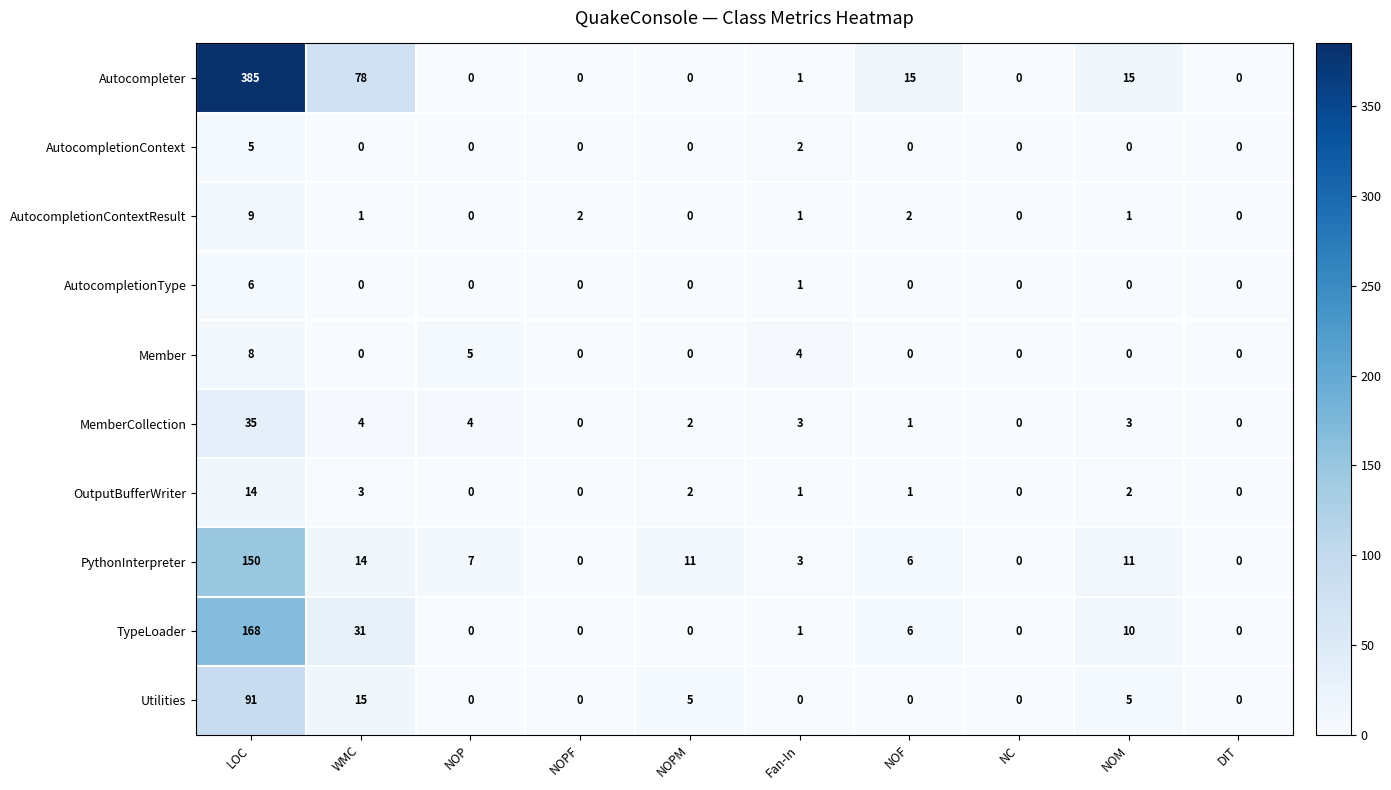

What is the spread (max minus min) of values at NOM?

15